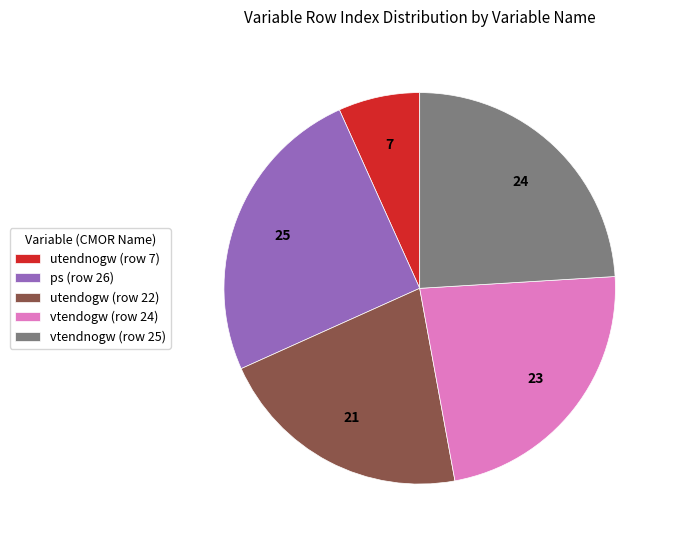

Does vtendnogw represent more than half of the total?

No